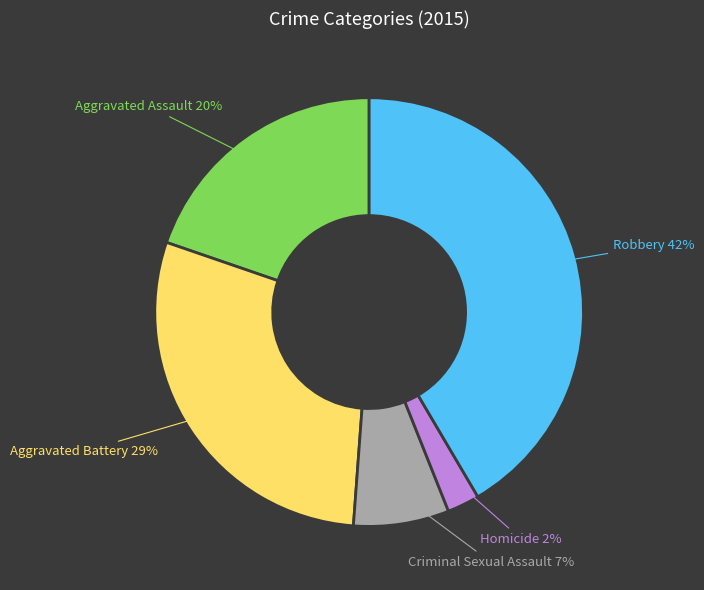

To the nearest percent, what is the average slice percentage?

20%